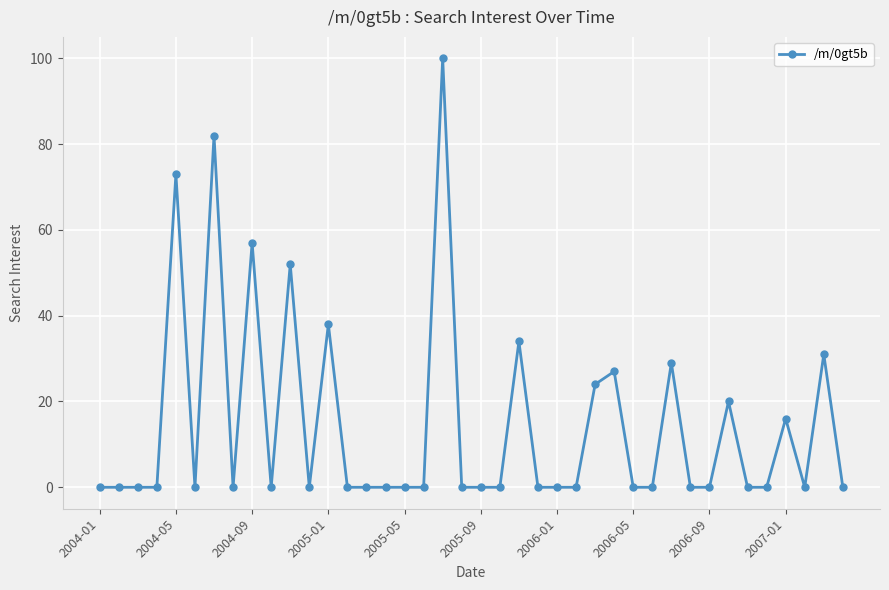

What is the sum of all values?

583